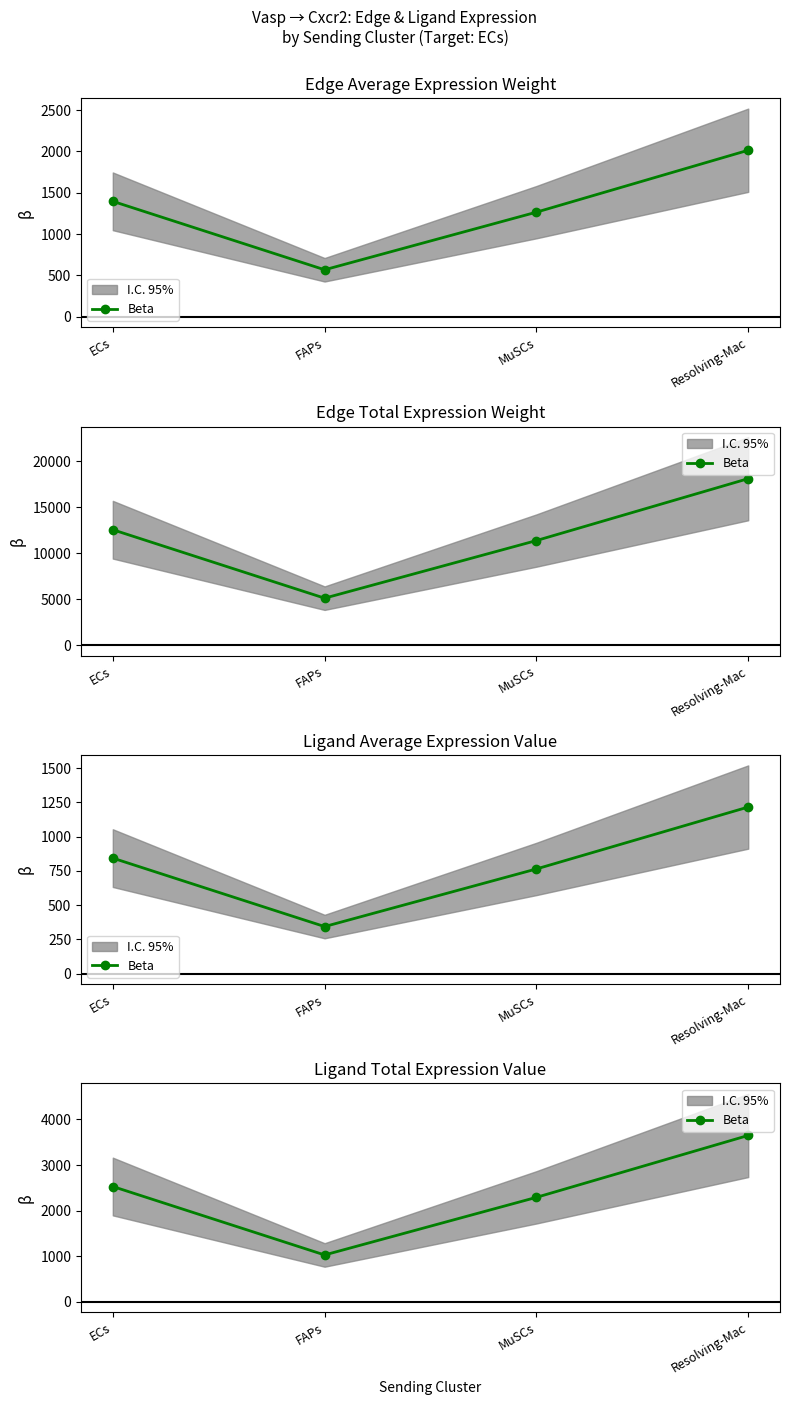

What is the change in value from ECs to FAPs?

-1500.1